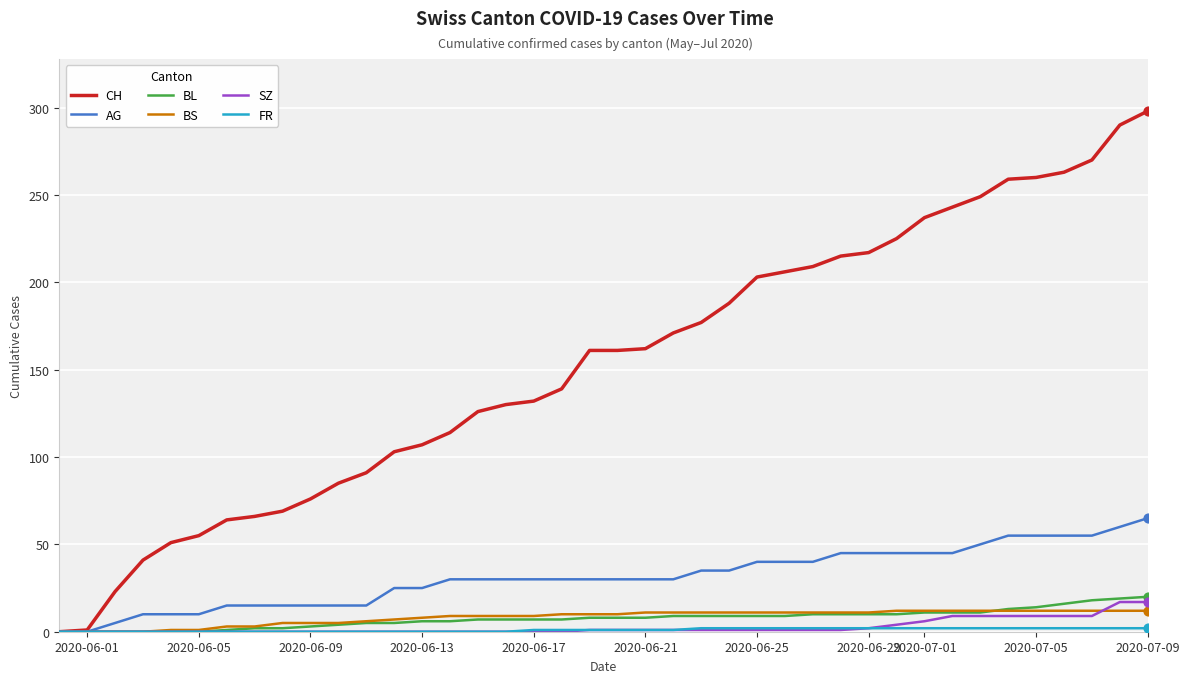

Which series has the largest range (max minus min)?

CH